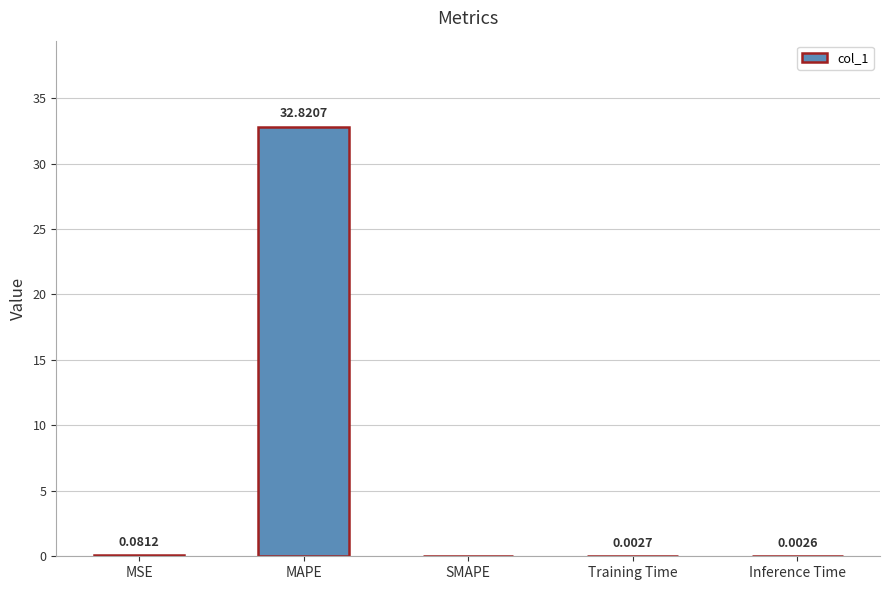

Which label corresponds to the largest value in the chart?

MAPE